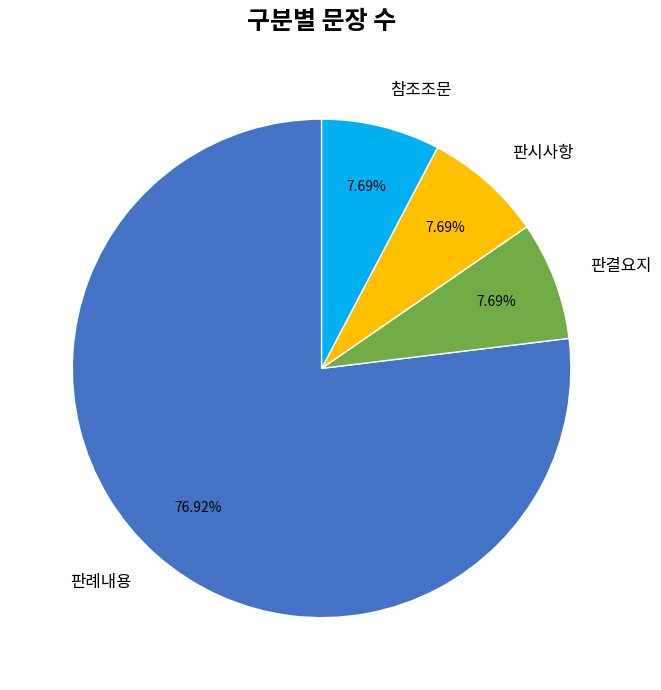

Count the number of slices in the pie.

4